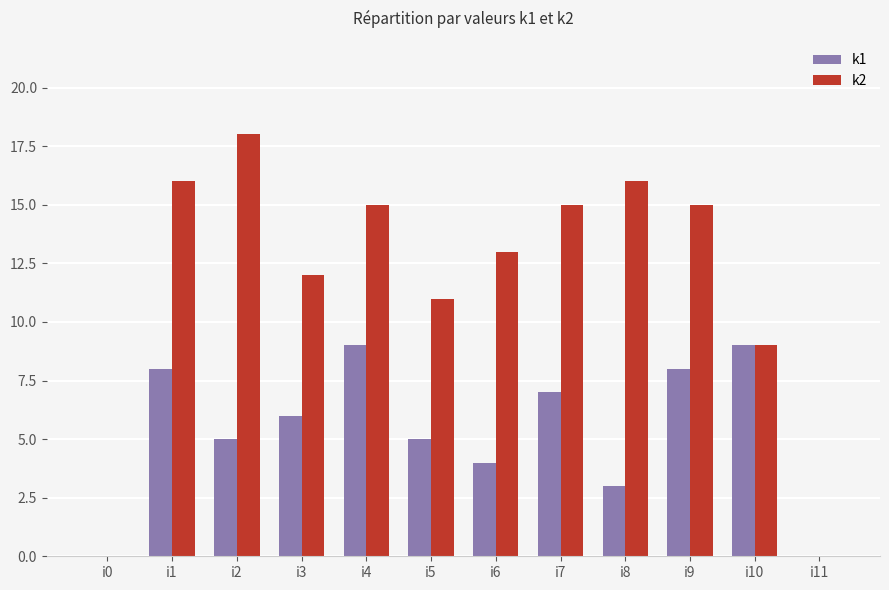

What is the average value of the k1 series?

5